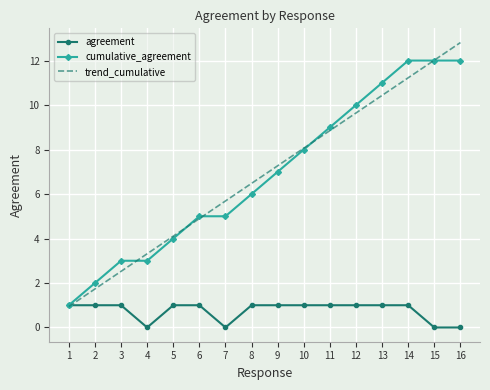

What is the highest value of the agreement series?

1.0